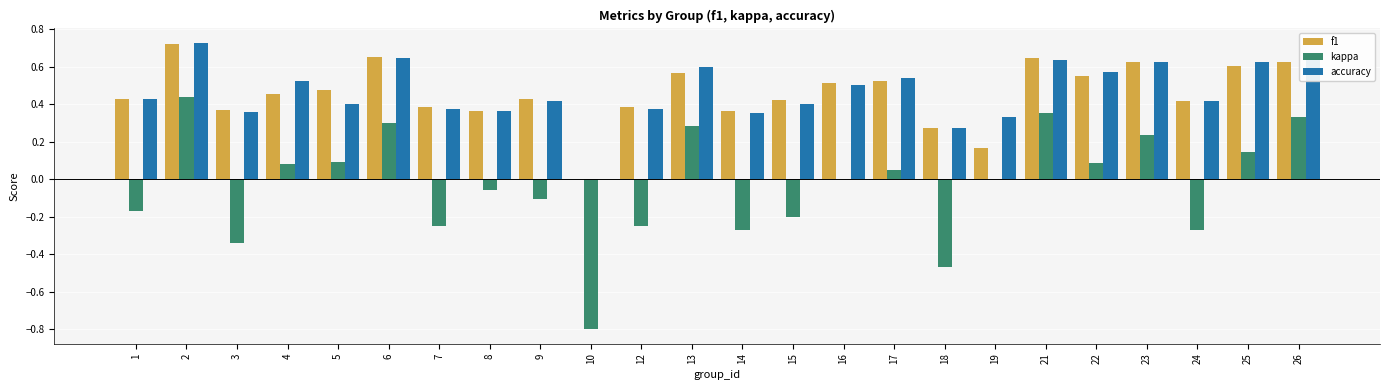

What is the sum of all kappa values?

-0.8